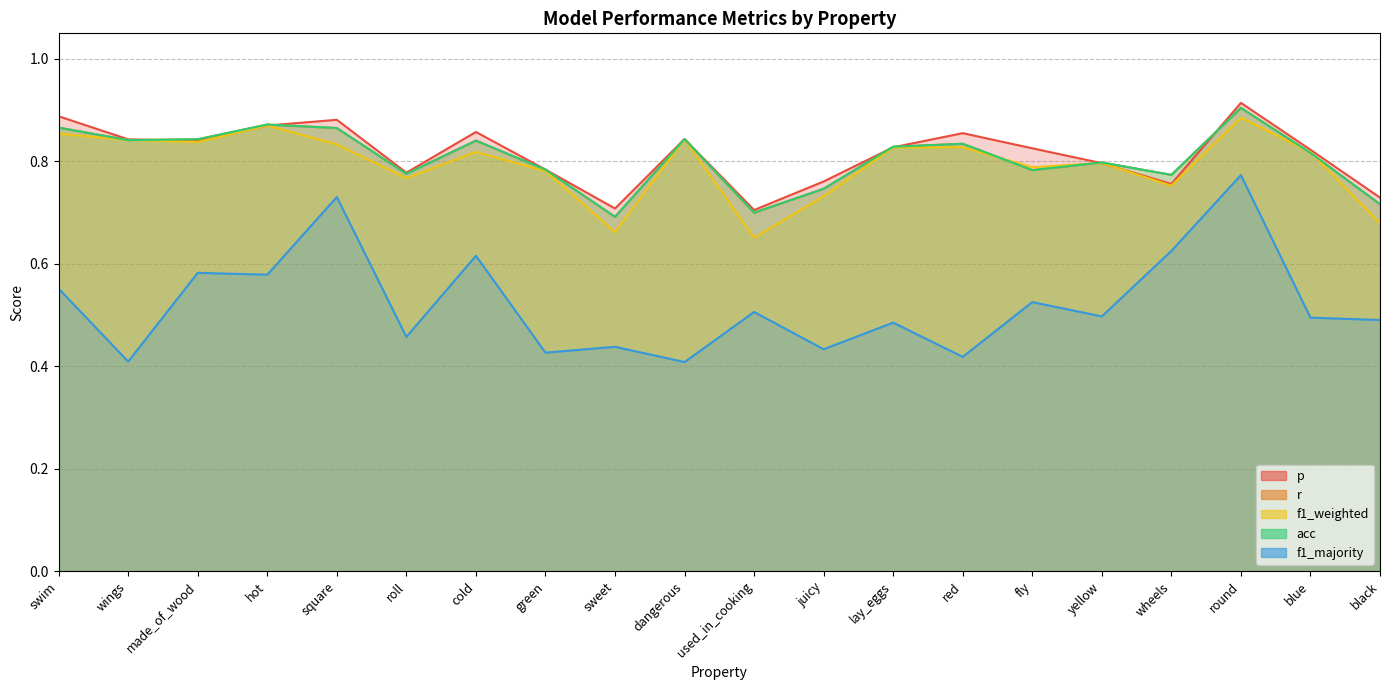

What is the maximum value for f1_weighted?

0.9